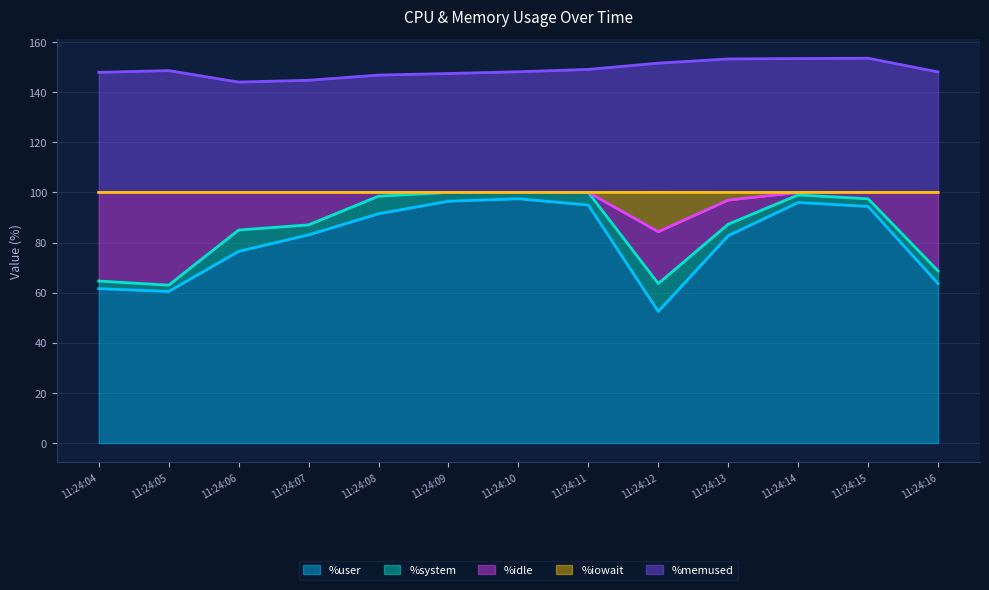

Which category has the highest value across all series?

11:24:15